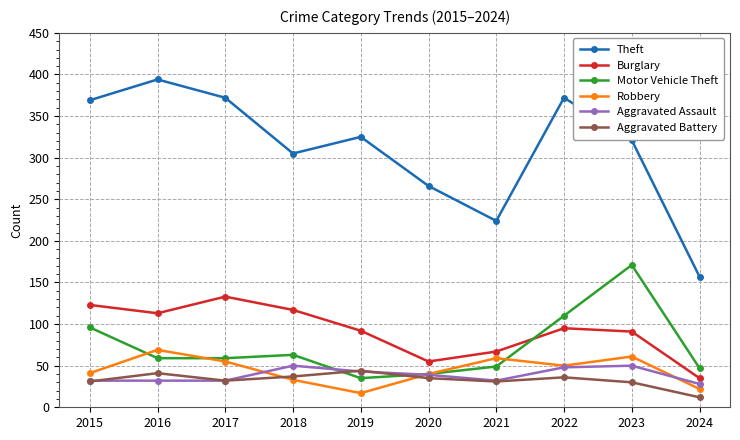

How many interior local peaks does the Aggravated Battery series have?

3